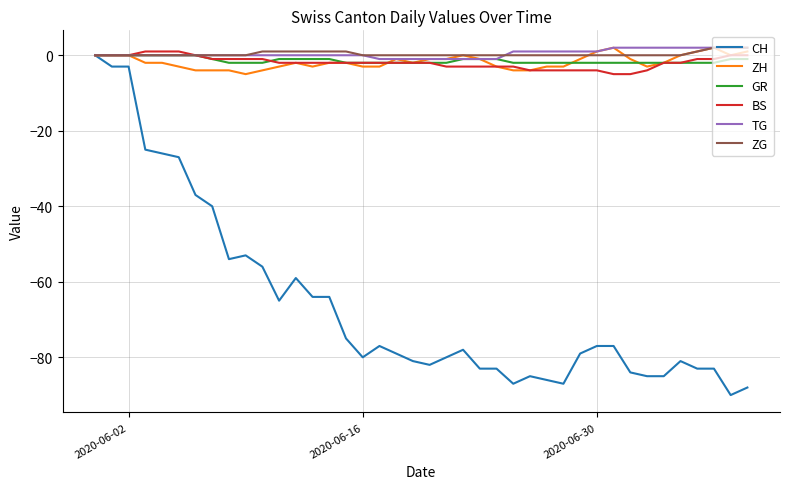

What is the sum of all ZH values?

-69